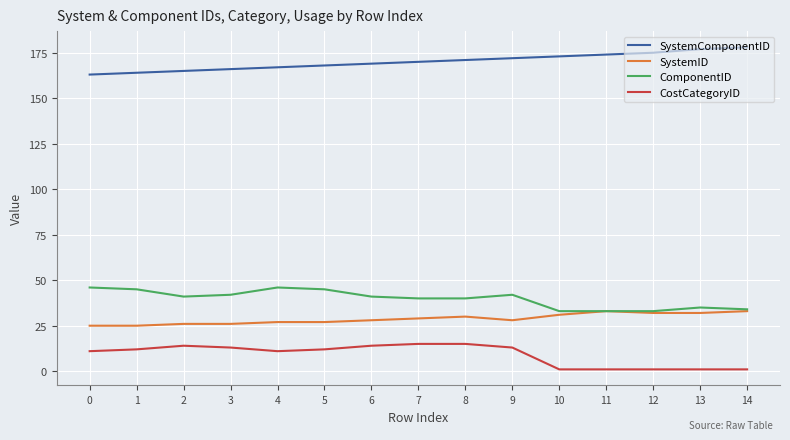

What are all the series names shown in the legend?

SystemComponentID, SystemID, ComponentID, CostCategoryID